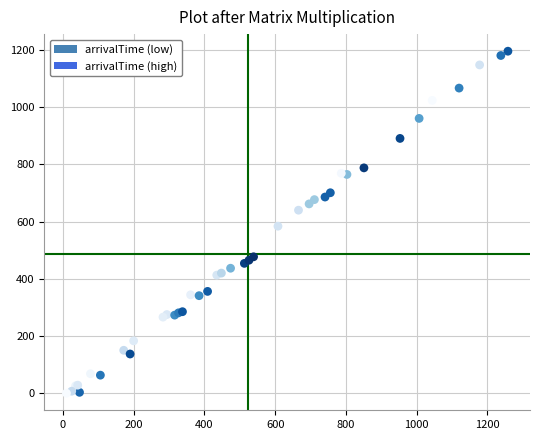

What Y value in the scatter plot is closest to 598?

584